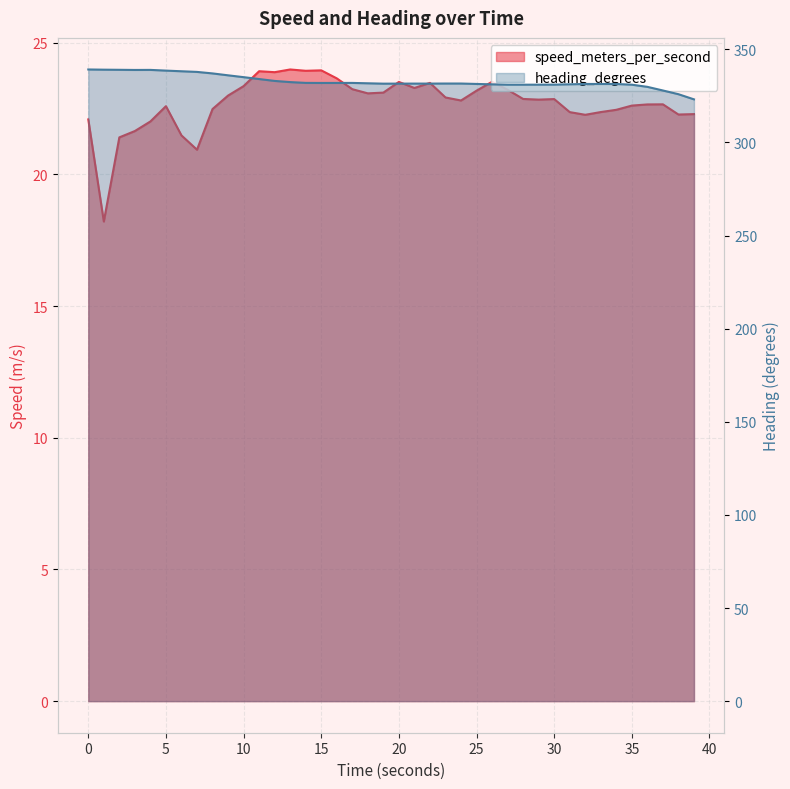

What is the spread (max minus min) of values at 19.0?

308.5